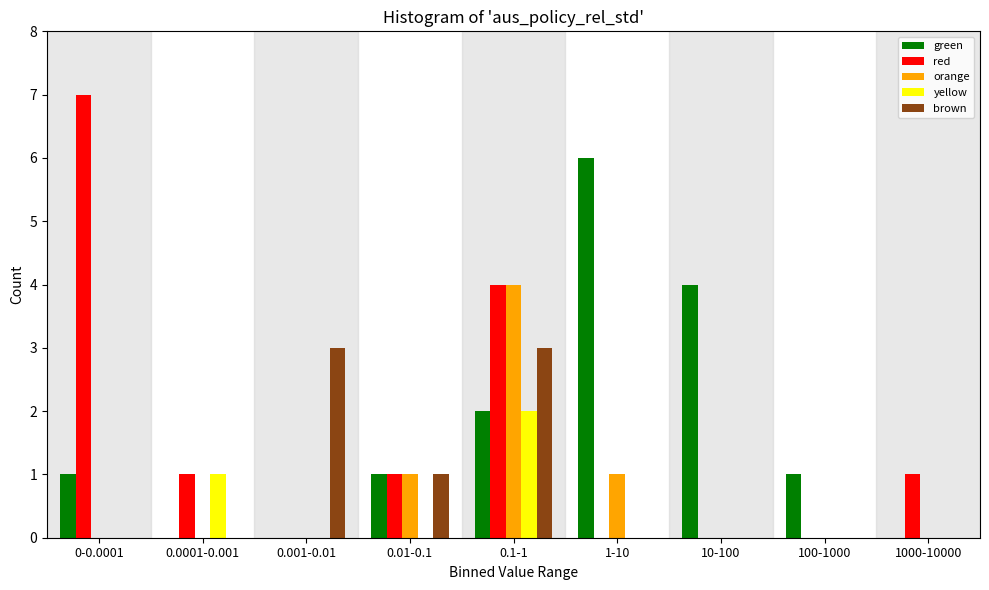

What is the sum of all red values?

14